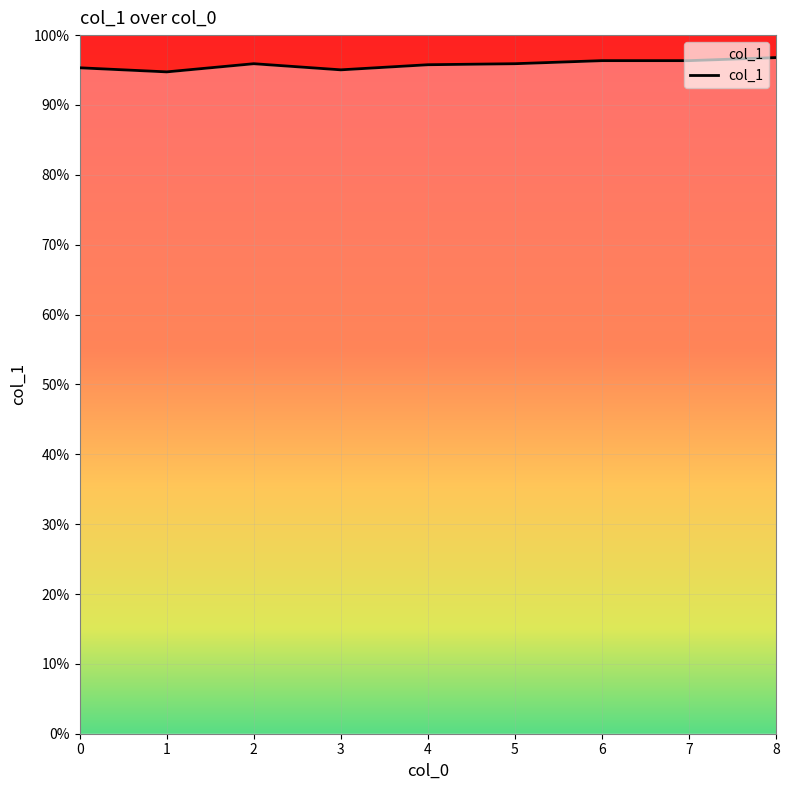

Rank the categories by value from lowest to highest.

1, 3, 0, 4, 2, 5, 6, 7, 8